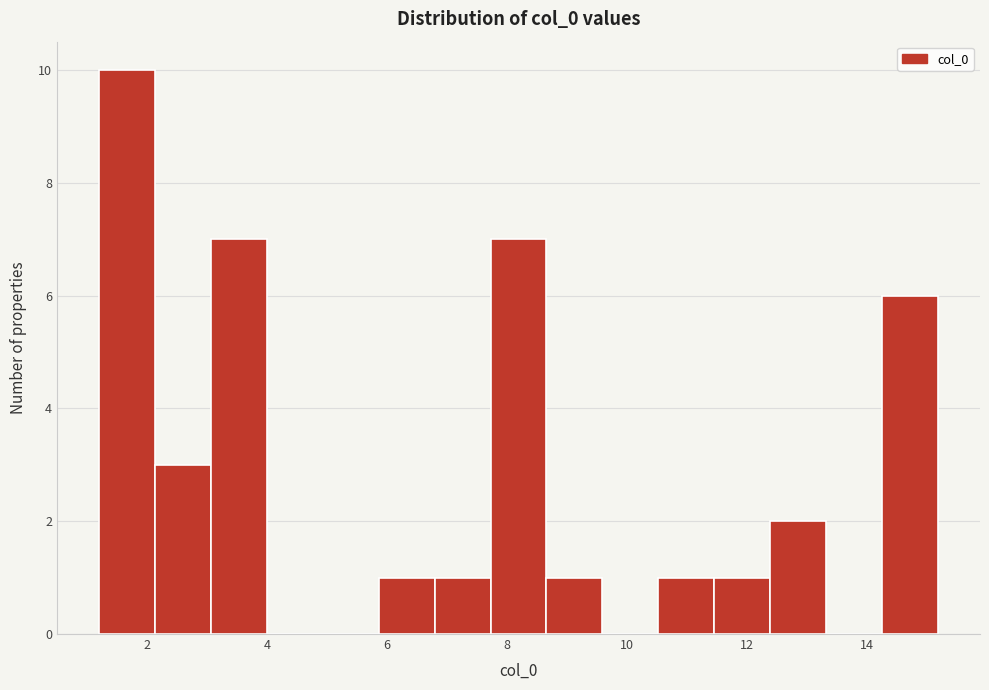

Reading left to right, list every bar in this chart as the range it spans on the x-axis followed by its height. Neither the bar edges nor the heights are printed on the chart, so give them approximately, as read against the axes.

1.2 to 2.2: 10
2.2 to 3.0: 3
3.0 to 4.0: 7
4.0 to 5.0: 0
5.0 to 5.8: 0
5.8 to 6.8: 1
6.8 to 7.8: 1
7.8 to 8.6: 7
8.6 to 9.6: 1
9.6 to 10.6: 0
10.6 to 11.4: 1
11.4 to 12.4: 1
12.4 to 13.4: 2
13.4 to 14.2: 0
14.2 to 15.2: 6